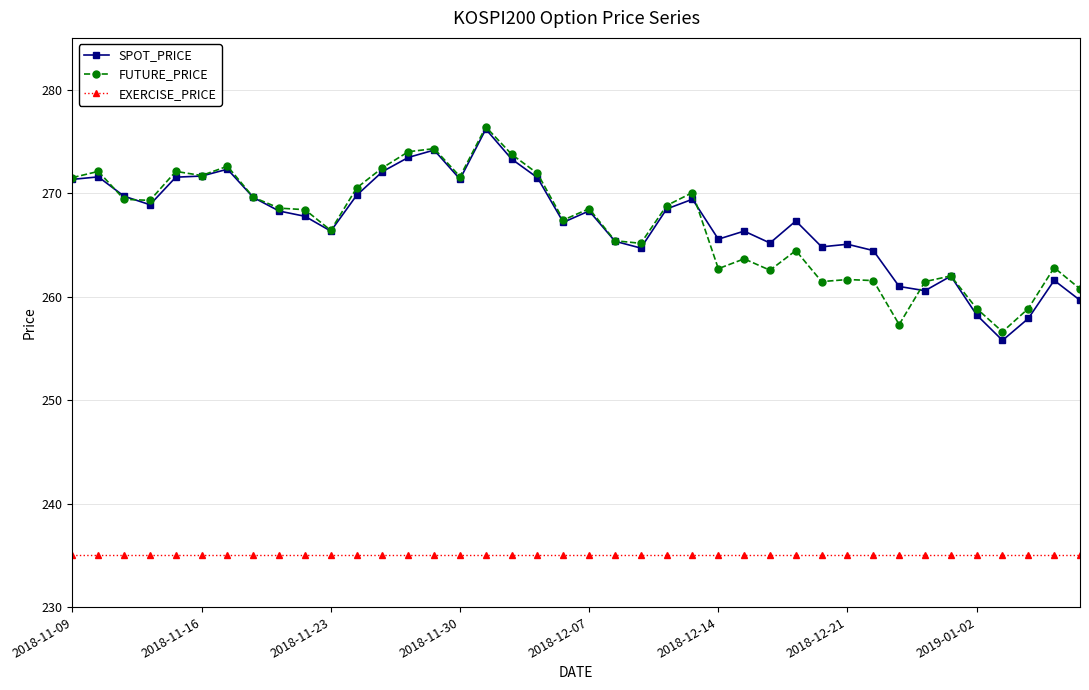

What is the sum of all FUTURE_PRICE values?

10678.5